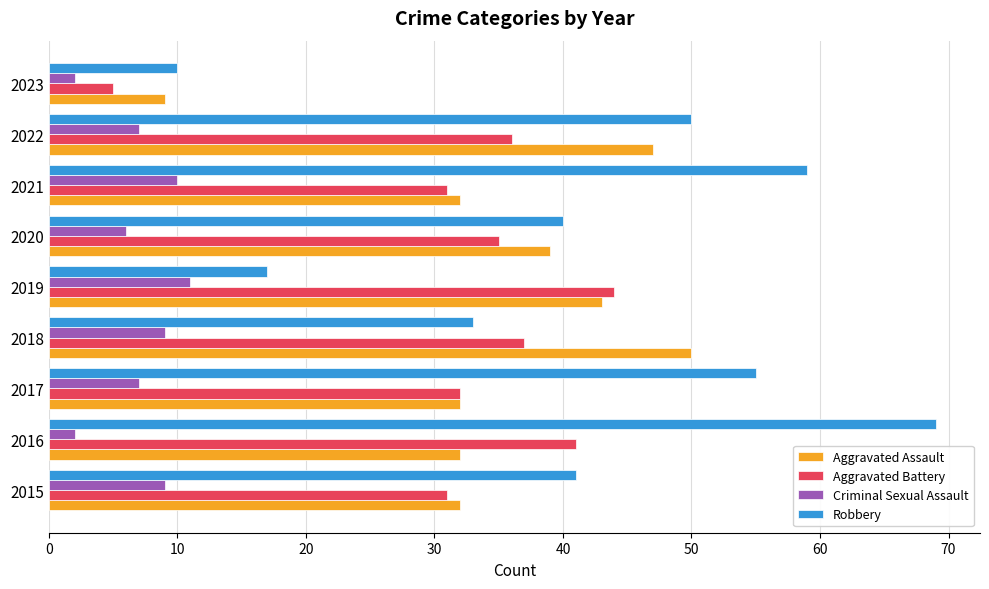

The Aggravated Assault series shows 16 at 2023. True or false?

False